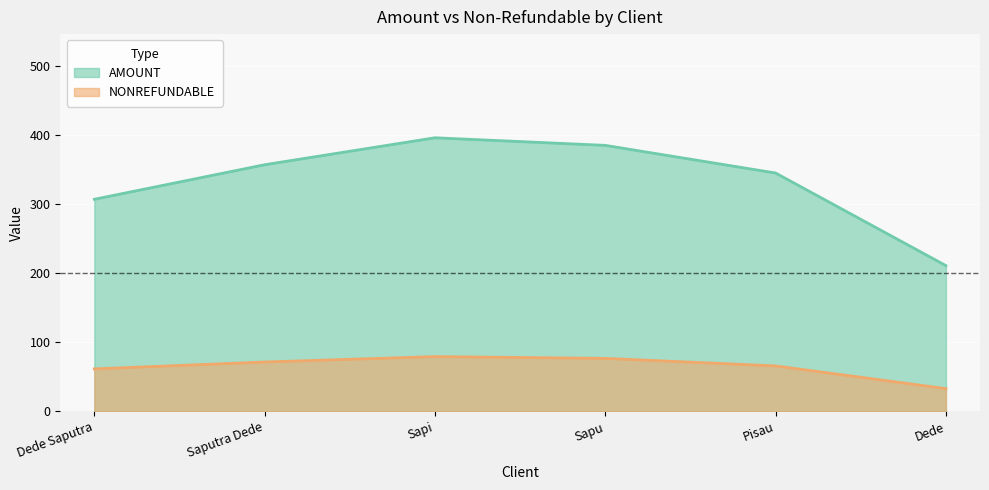

What is the spread (max minus min) of values at Pisau?

279.1